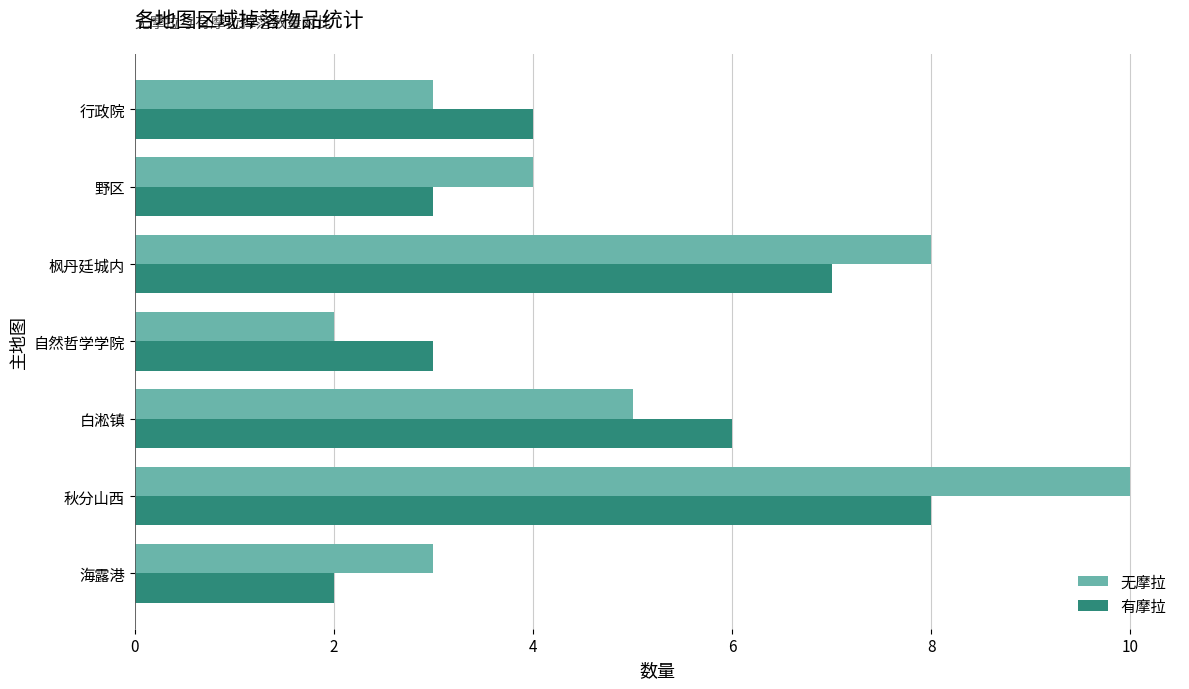

Which series has the widest spread of values?

无摩拉